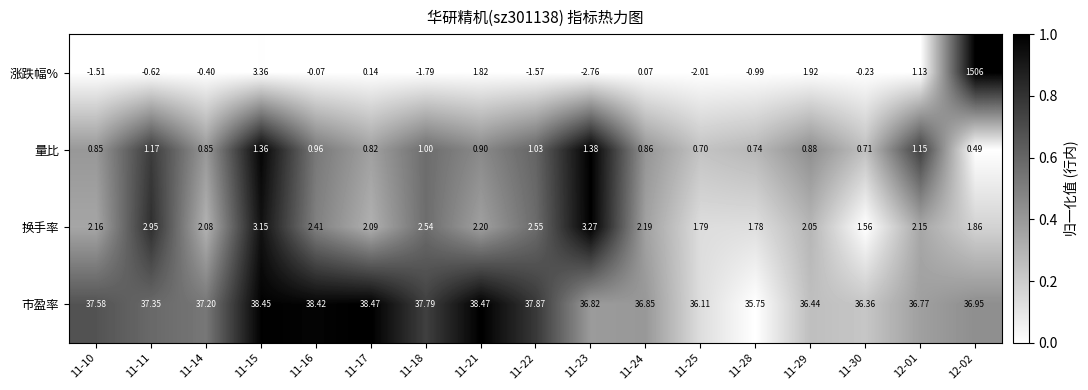

How many values in the 市盈率 series exceed 37?

9